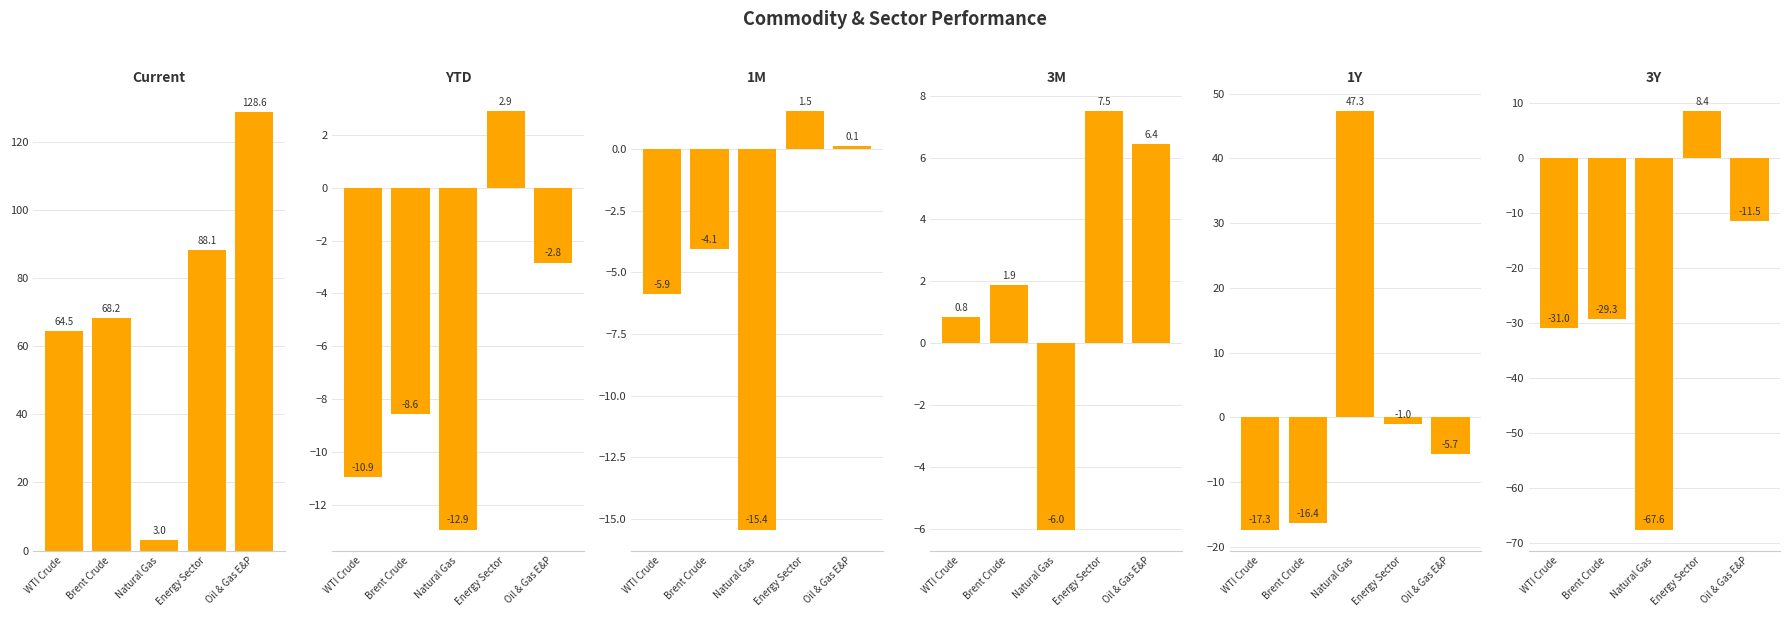

Reading left to right, list all the values displayed in this chart.

Current: WTI Crude=64.5	Brent Crude=68.2	Natural Gas=3.0	Energy Sector=88.1	Oil & Gas E&P=128.6
YTD: WTI Crude=-10.9	Brent Crude=-8.6	Natural Gas=-12.9	Energy Sector=2.9	Oil & Gas E&P=-2.8
1M: WTI Crude=-5.9	Brent Crude=-4.1	Natural Gas=-15.4	Energy Sector=1.5	Oil & Gas E&P=0.1
3M: WTI Crude=0.8	Brent Crude=1.9	Natural Gas=-6.0	Energy Sector=7.5	Oil & Gas E&P=6.4
1Y: WTI Crude=-17.3	Brent Crude=-16.4	Natural Gas=47.3	Energy Sector=-1.0	Oil & Gas E&P=-5.7
3Y: WTI Crude=-31.0	Brent Crude=-29.3	Natural Gas=-67.6	Energy Sector=8.4	Oil & Gas E&P=-11.5